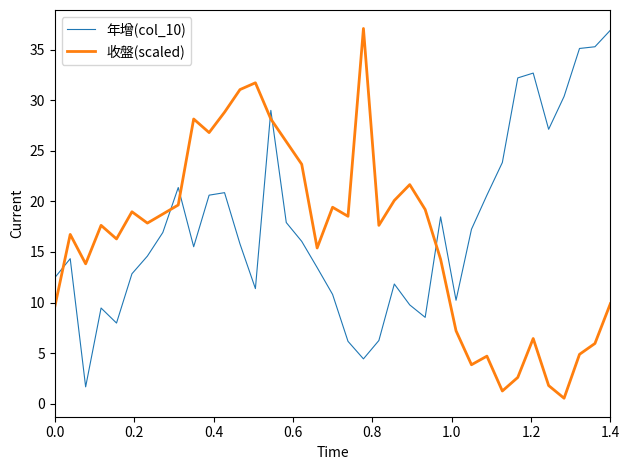

True or false: 收盤(scaled) and 年增(col_10) intersect in this chart.

True